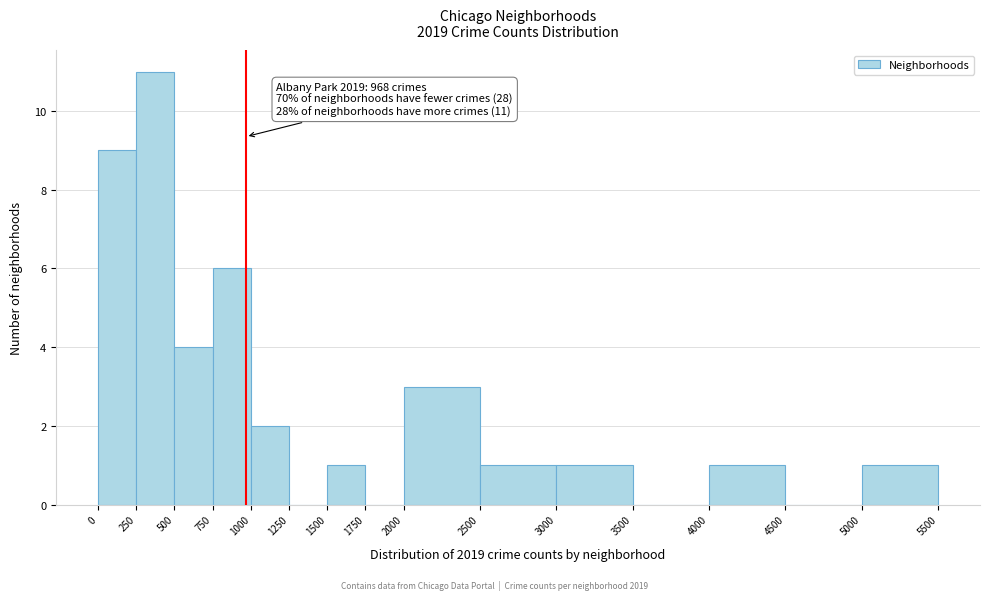

Over which range of the x-axis is the bar tallest?

250 to 500